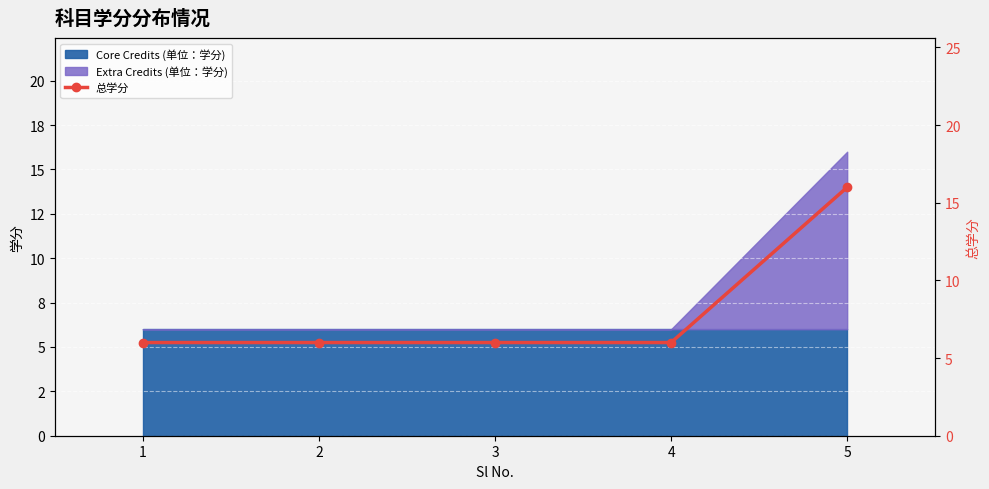

List the labels in order of value, largest first.

5, 1, 2, 3, 4